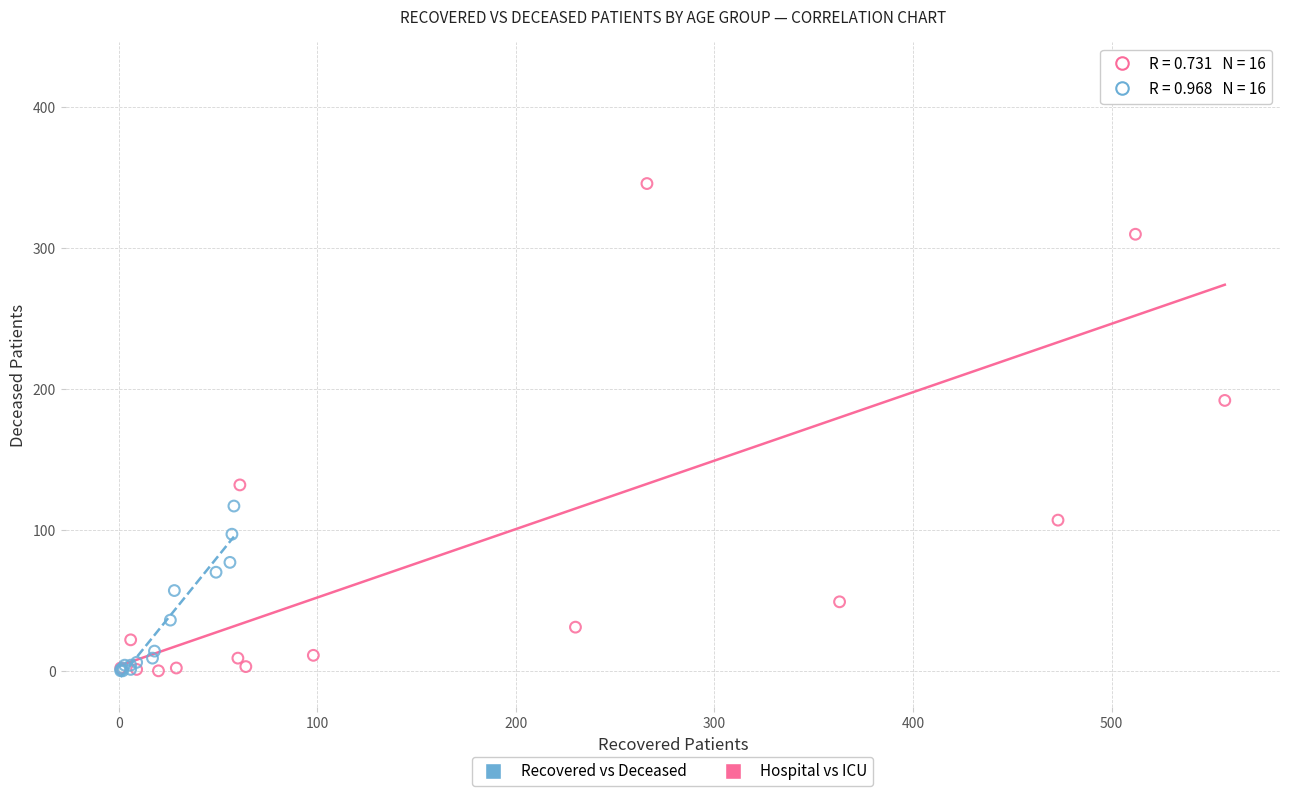

What are all the series names shown in the legend?

Recovered vs Deceased, Hospital vs ICU